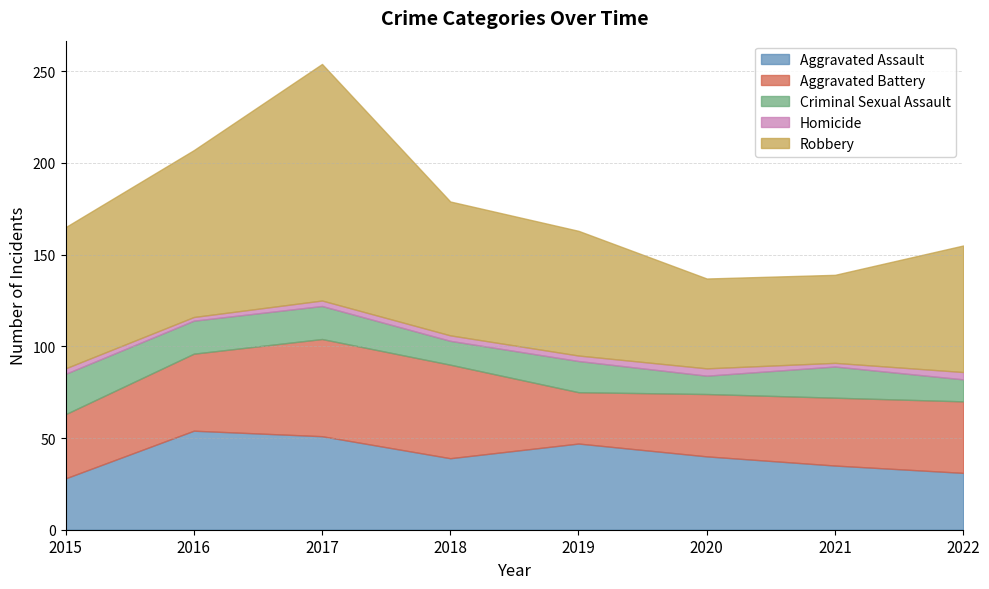

List the series in order of their peak value, highest first.

Robbery, Aggravated Assault, Aggravated Battery, Criminal Sexual Assault, Homicide